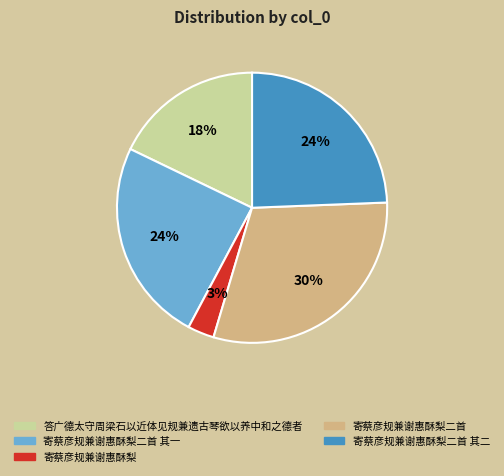

Combined, do 寄蔡彦规兼谢惠酥梨二首 其二 and 寄蔡彦规兼谢惠酥梨二首 account for over 50%?

Yes